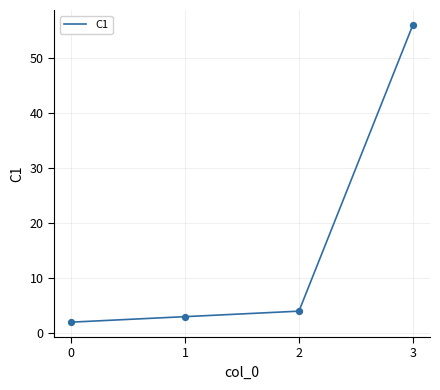

What is the change in value from 0 to 3?

+54